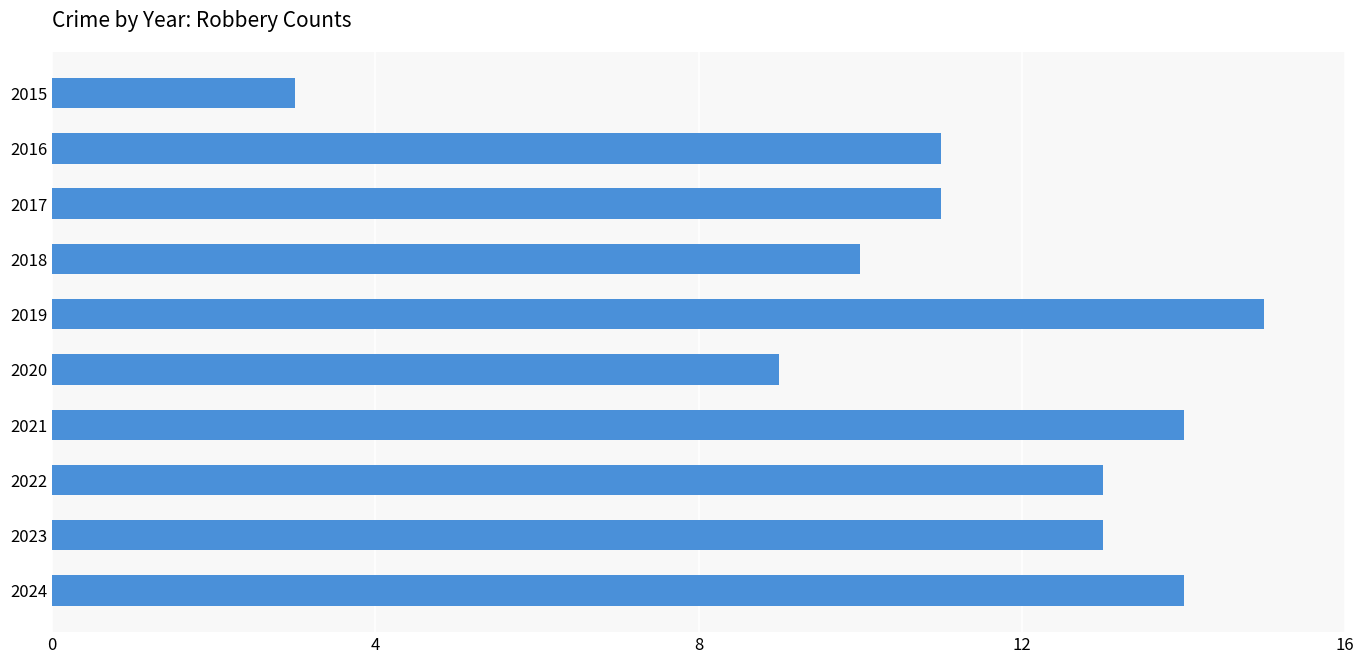

What is the ratio of the value at 2021 to the value at 2022?

1.1